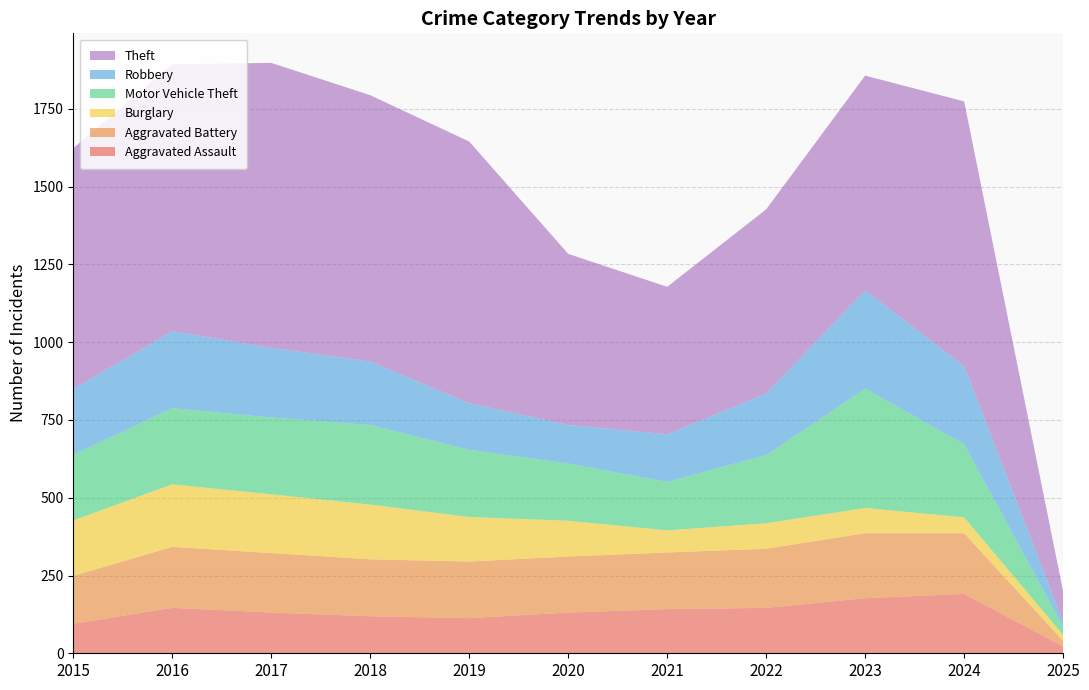

Reading right to left, what are all the values shown in this chart?

Aggravated Assault: 2025=22	2024=191	2023=177	2022=146	2021=142	2020=131	2019=113	2018=119	2017=131	2016=146	2015=95
Aggravated Battery: 2025=18	2024=195	2023=209	2022=190	2021=182	2020=180	2019=182	2018=183	2017=191	2016=196	2015=154
Burglary: 2025=19	2024=51	2023=81	2022=82	2021=71	2020=115	2019=143	2018=176	2017=189	2016=201	2015=178
Motor Vehicle Theft: 2025=26	2024=235	2023=384	2022=219	2021=156	2020=184	2019=216	2018=256	2017=247	2016=245	2015=211
Robbery: 2025=17	2024=251	2023=316	2022=198	2021=153	2020=124	2019=150	2018=204	2017=224	2016=247	2015=212
Theft: 2025=97	2024=851	2023=690	2022=592	2021=474	2020=550	2019=841	2018=856	2017=916	2016=858	2015=774